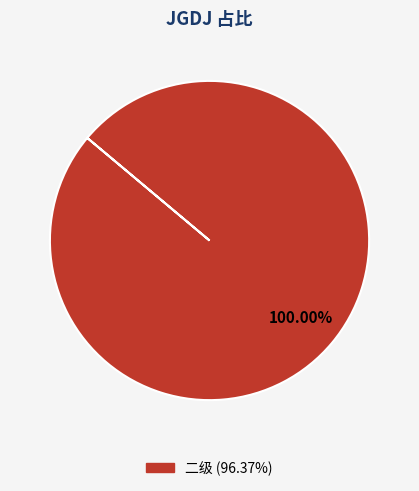

Is there any slice that represents more than half of the pie?

Yes